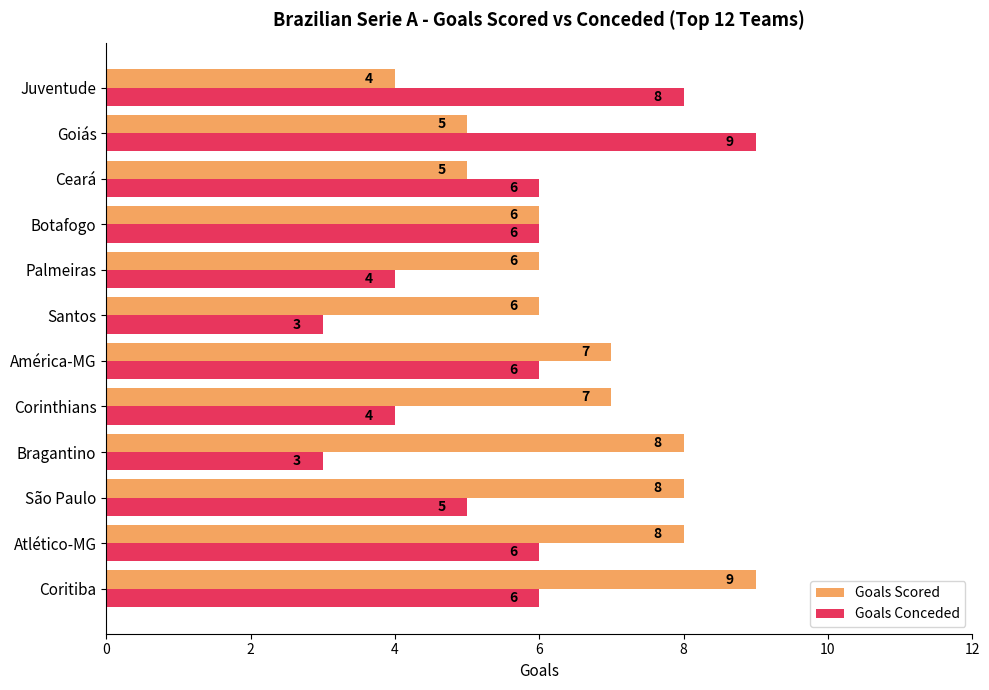

The value of Goals Conceded at Ceará is 6. True or false?

True